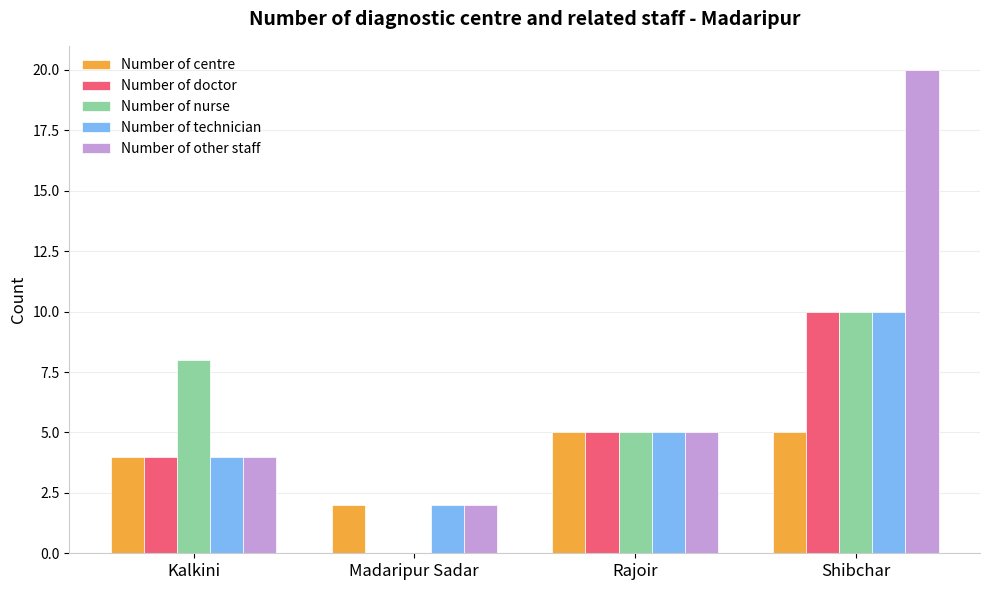

At which label does Number of nurse reach its peak?

Shibchar